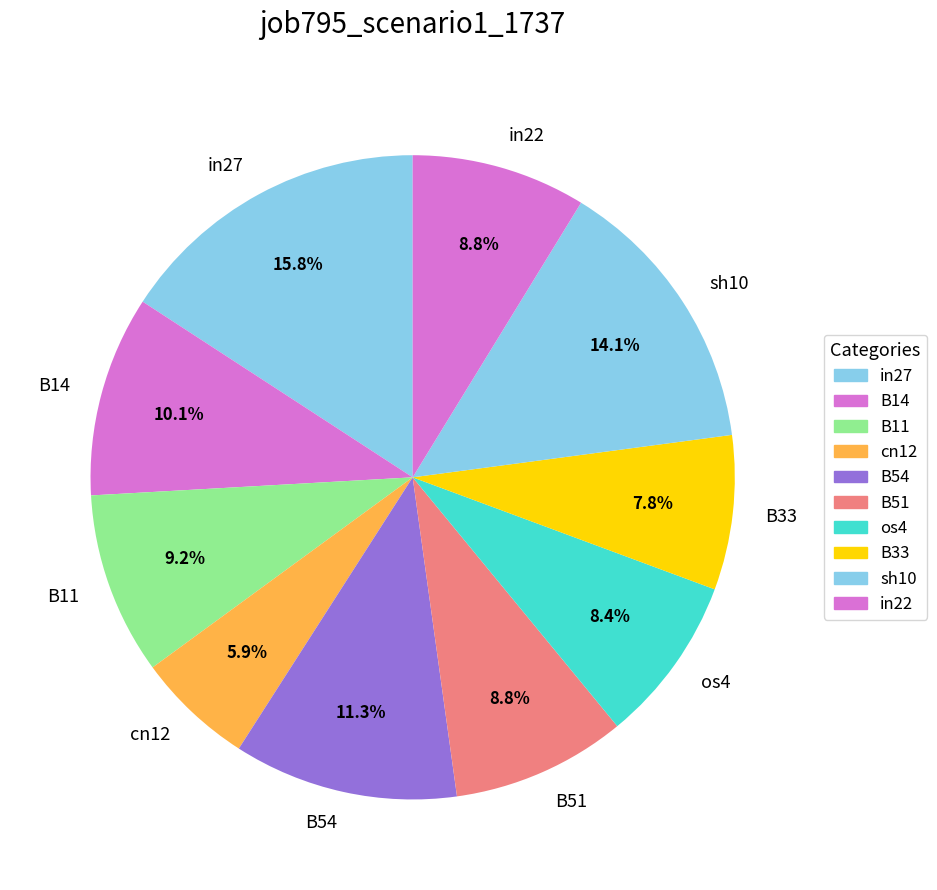

The B51 slice represents 9% of the pie. True or false?

True